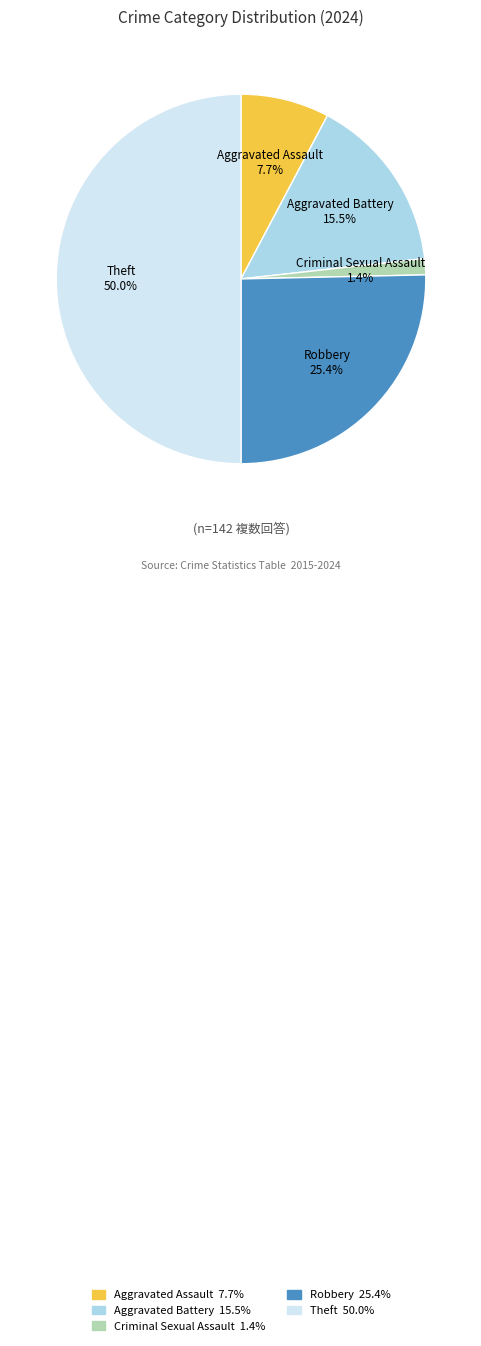

What percentage is the Robbery slice, to the nearest percent?

25%